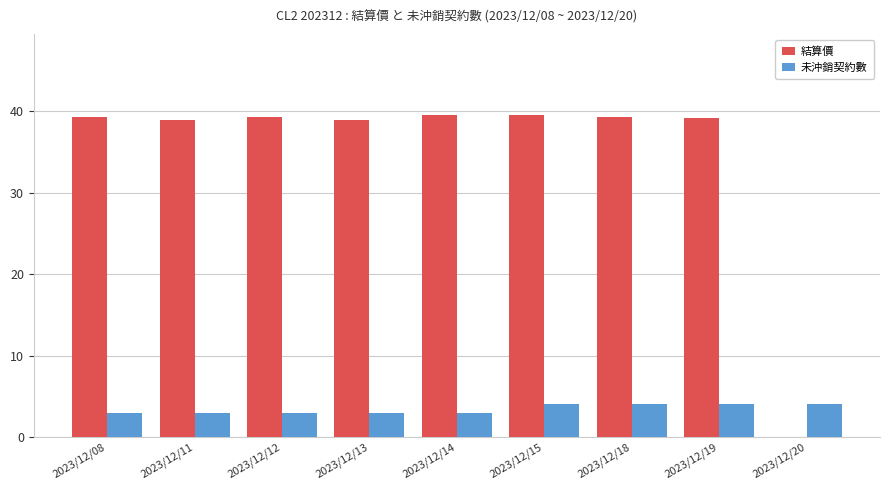

What is the maximum value for 未沖銷契約數?

4.0